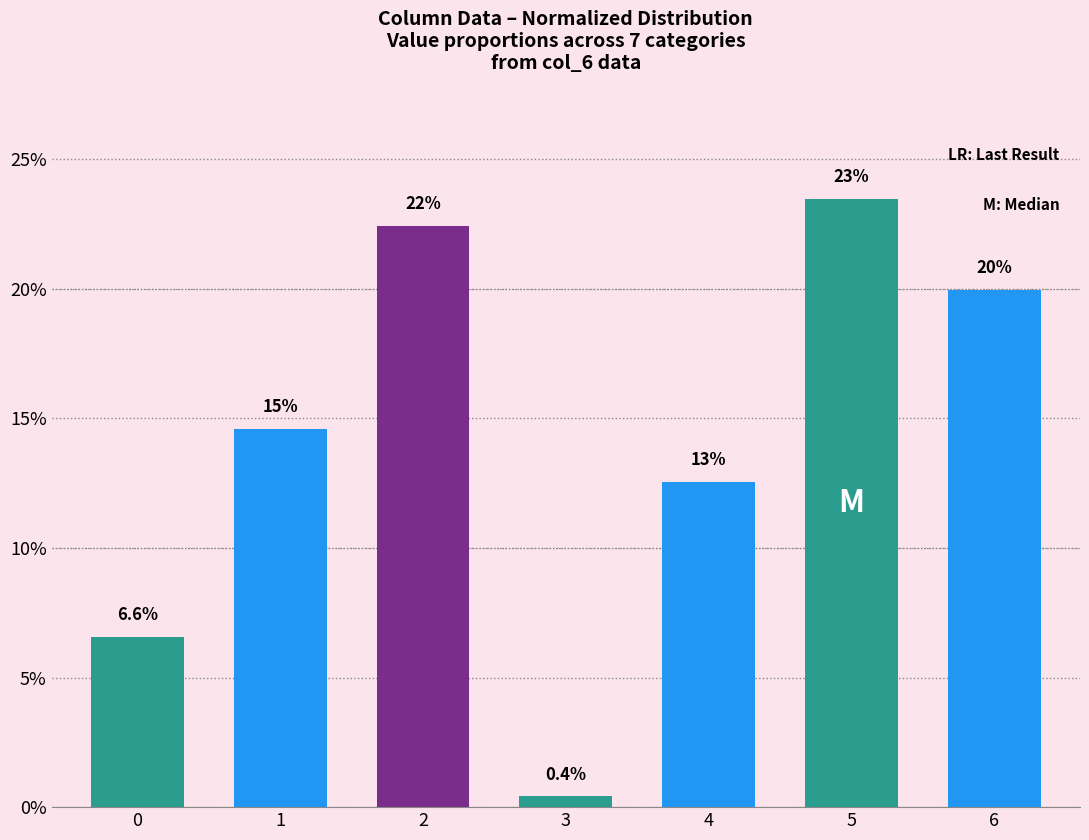

How many bars are there in total?

7